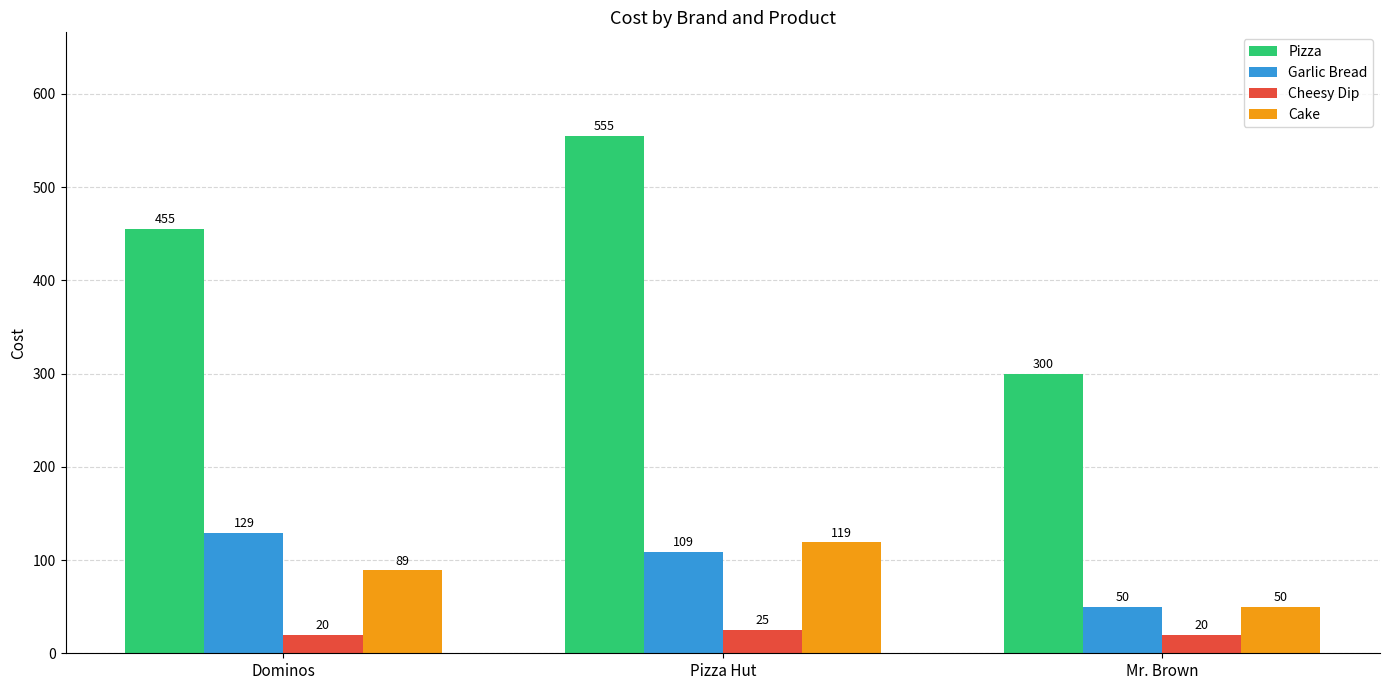

Rank the series by their maximum value, from lowest to highest.

Cheesy Dip, Cake, Garlic Bread, Pizza